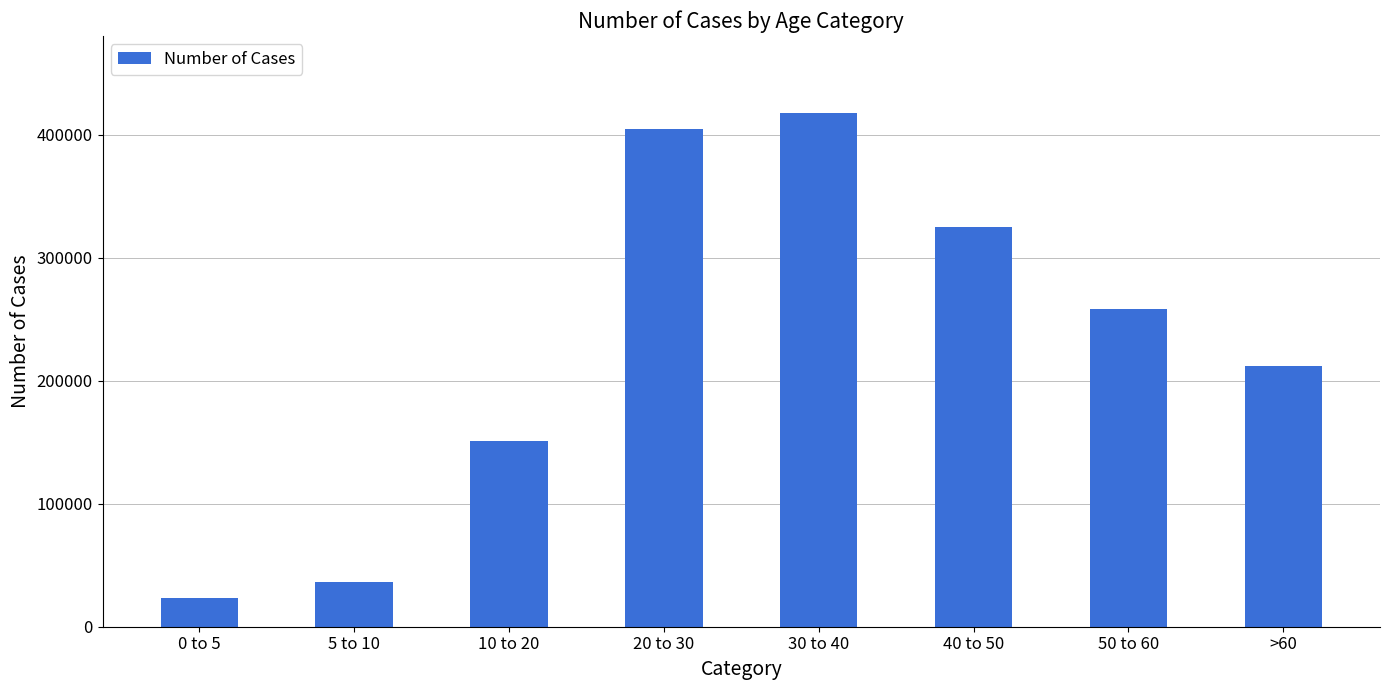

Reading right to left, list all the values displayed in this chart.

212329	258215	325341	417759	404455	151318	36583	23176